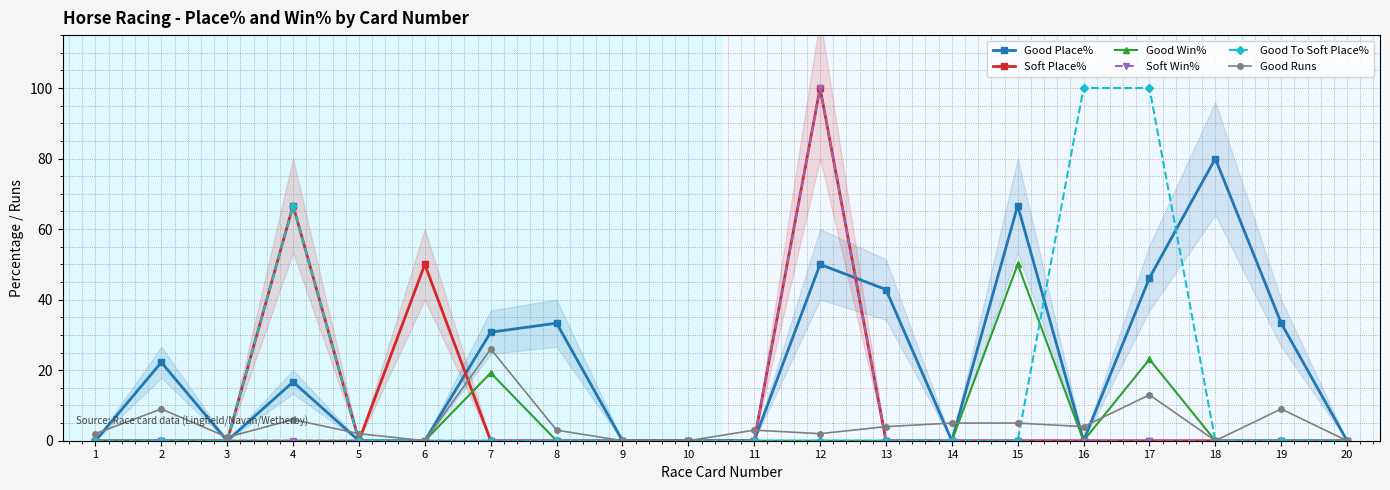

What is the difference between the maximum and minimum values in the Soft Win% series?

100.0